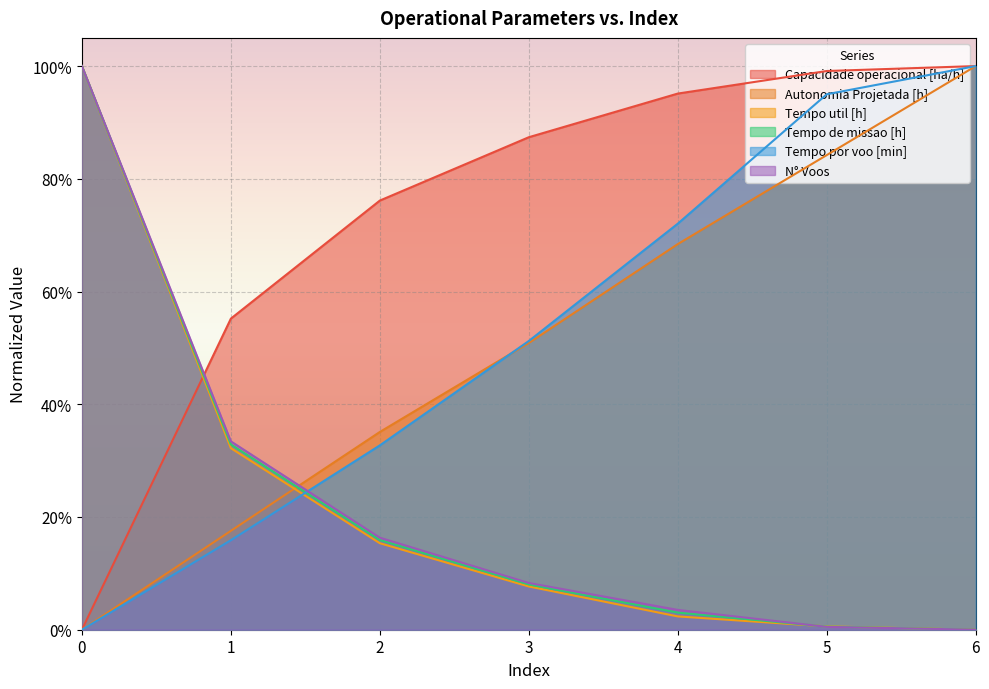

What is the value of the Tempo de missao [h] point at the 1st from the left?

1.0